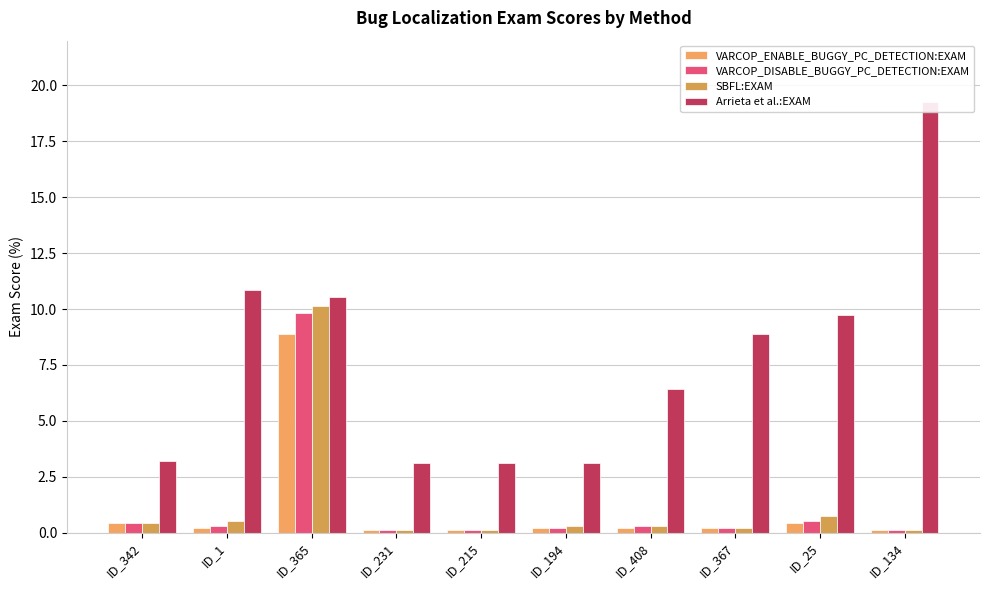

Where does the Arrieta et al.:EXAM series first go above 8?

ID_1